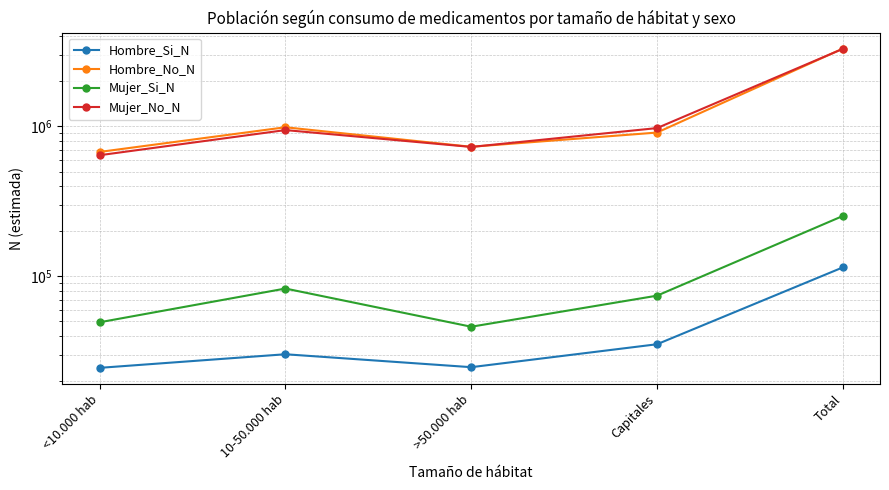

True or false: Mujer_Si_N has more than 1 interior local peaks.

False